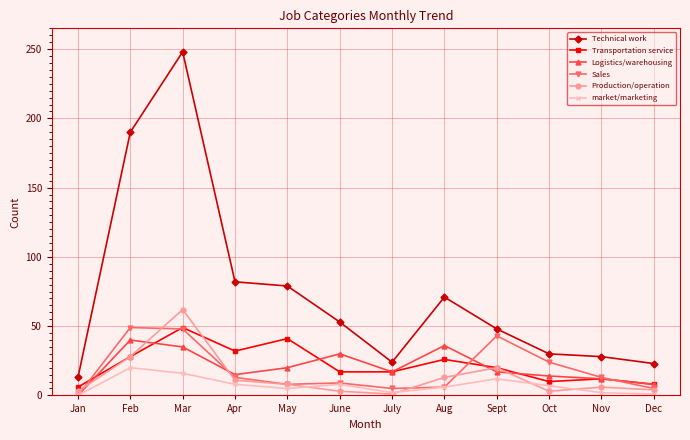

What is the spread (max minus min) of values at May?

74